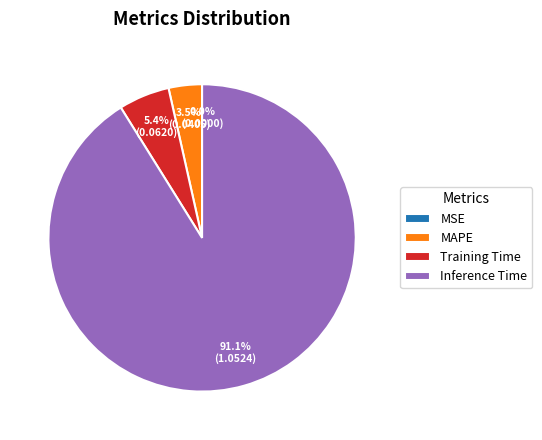

Which slice represents more than half of the pie?

Inference Time